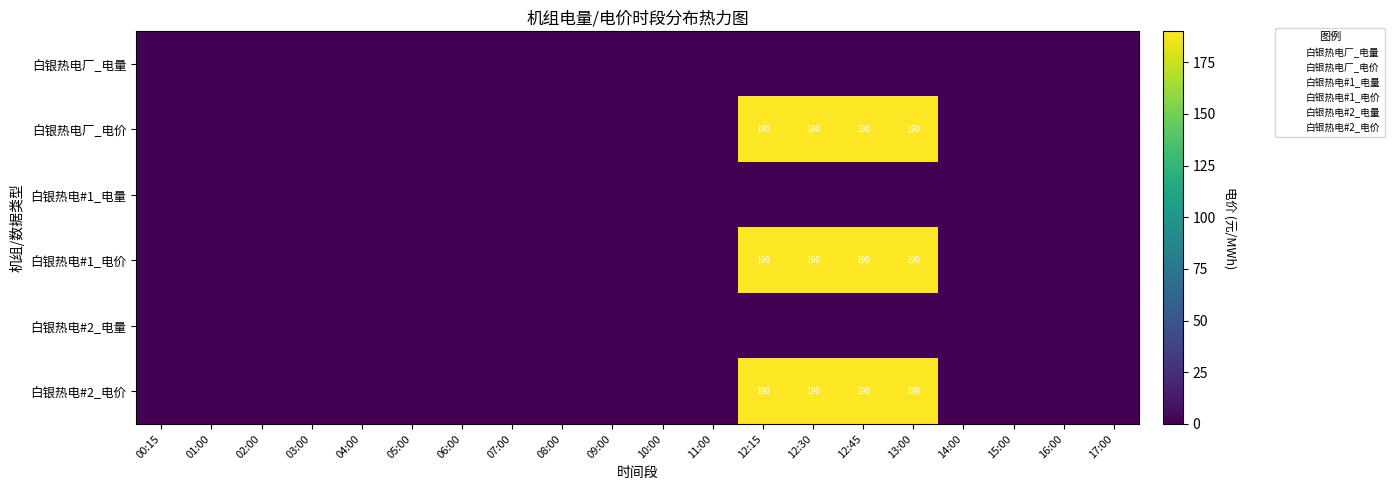

True or false: 白银热电#2_电价 has a value of 118 at 12:15.

False